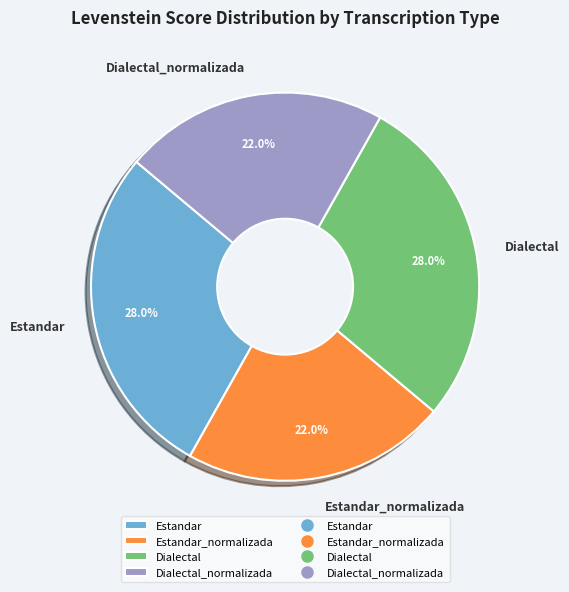

Do Dialectal and Estandar together represent more than half of the pie?

Yes